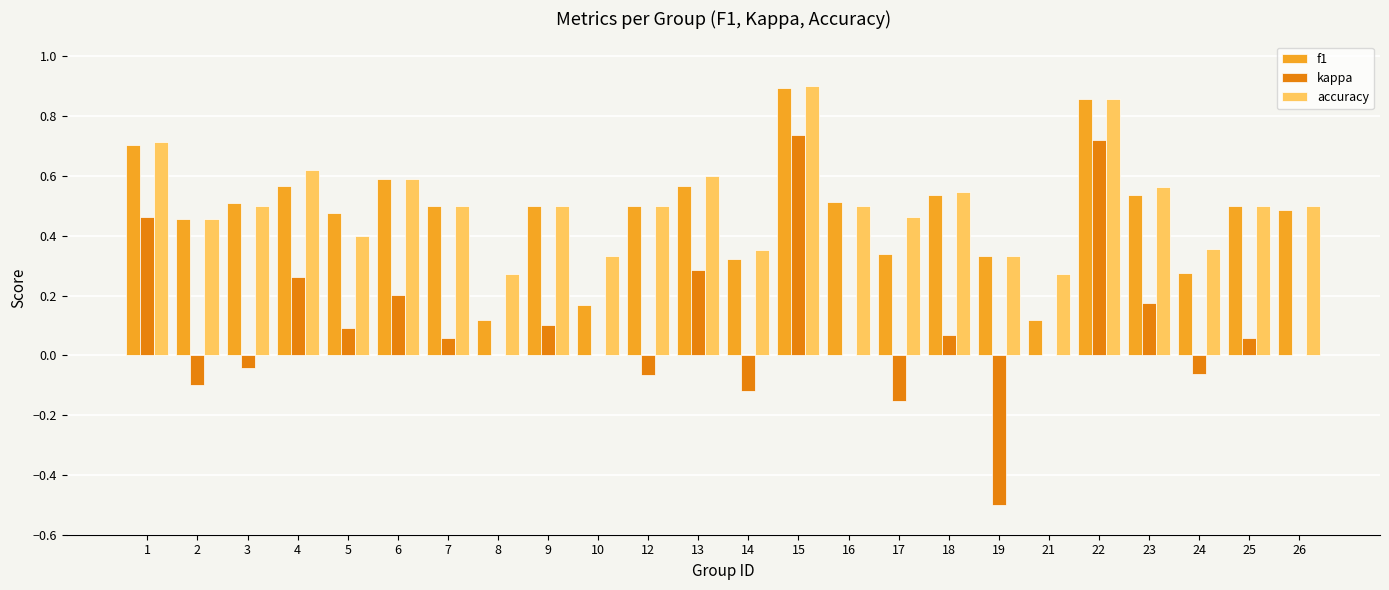

Is the value of accuracy at 17 greater than the value of kappa at 23?

Yes